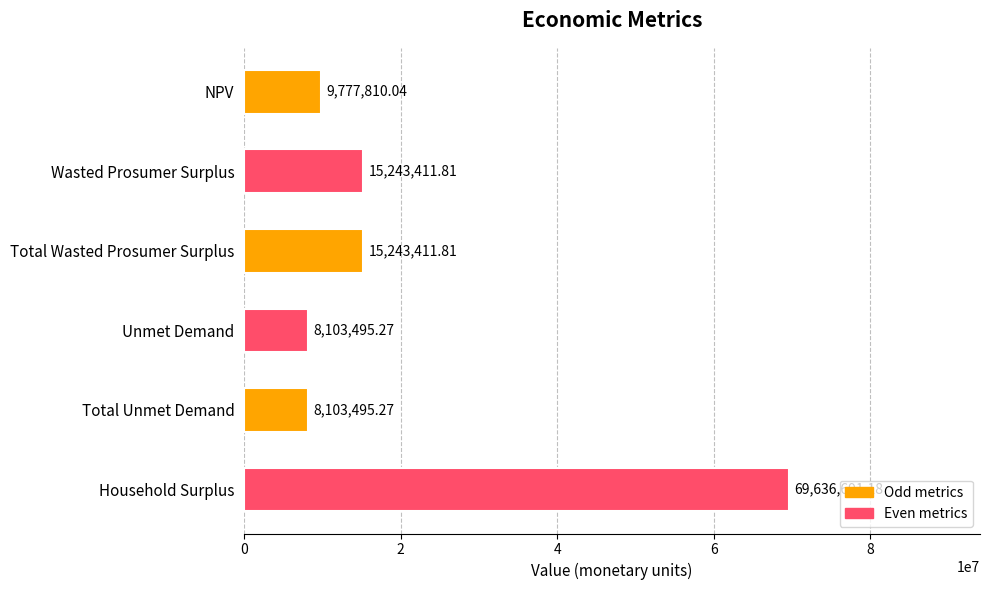

Is it true that the value at Total Wasted Prosumer Surplus is 6485679.1?

False